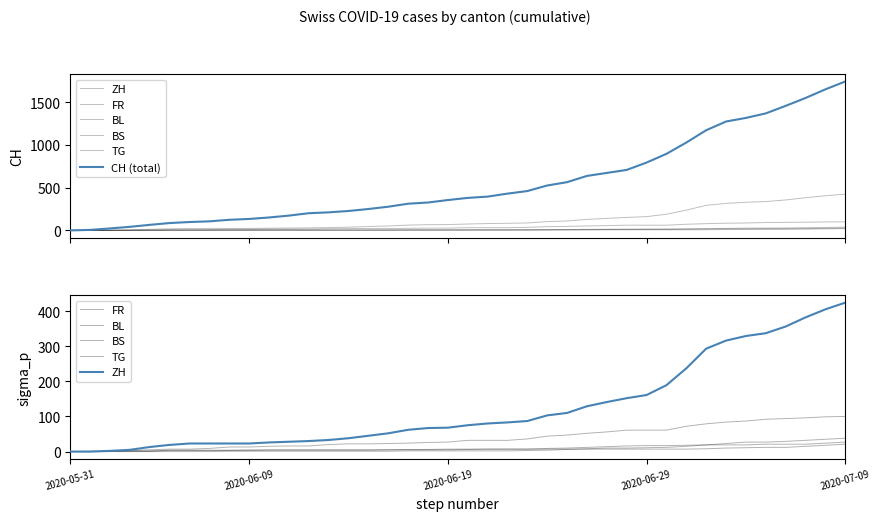

True or false: CH (total) and FR cross at least once.

False